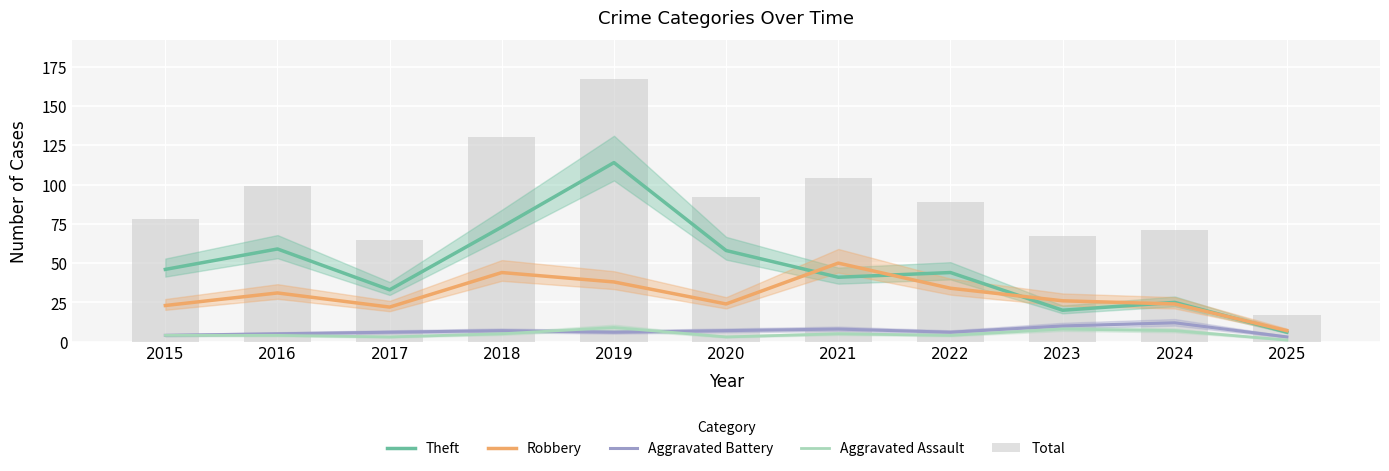

Are the bars grouped side by side (vs. stacked)?

Yes